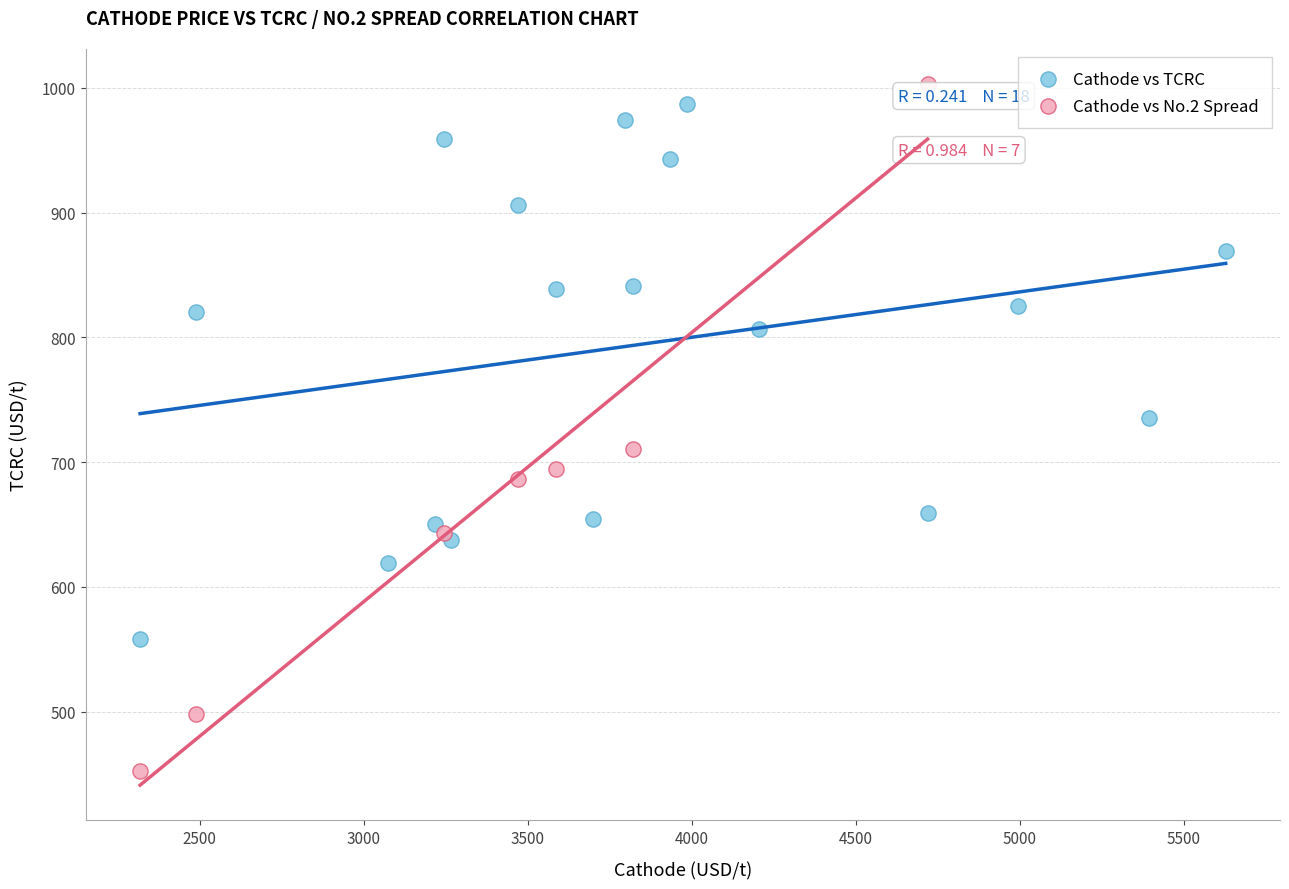

Which series contains the lowest Y value?

Cathode vs No.2 Spread